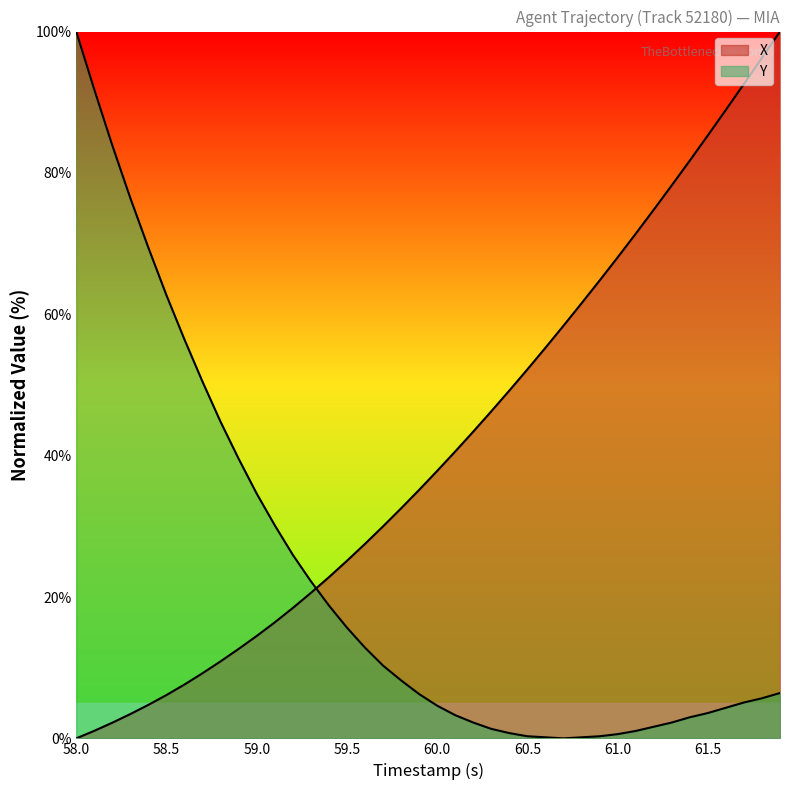

At how many categories does at least one series exceed 62?

17